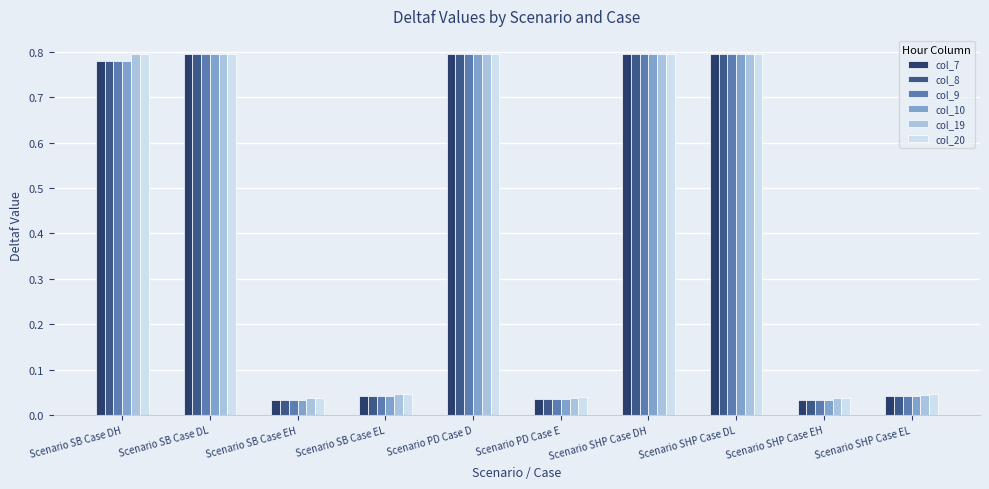

The col_9 series shows 0.8 at Scenario SB Case DL. True or false?

True